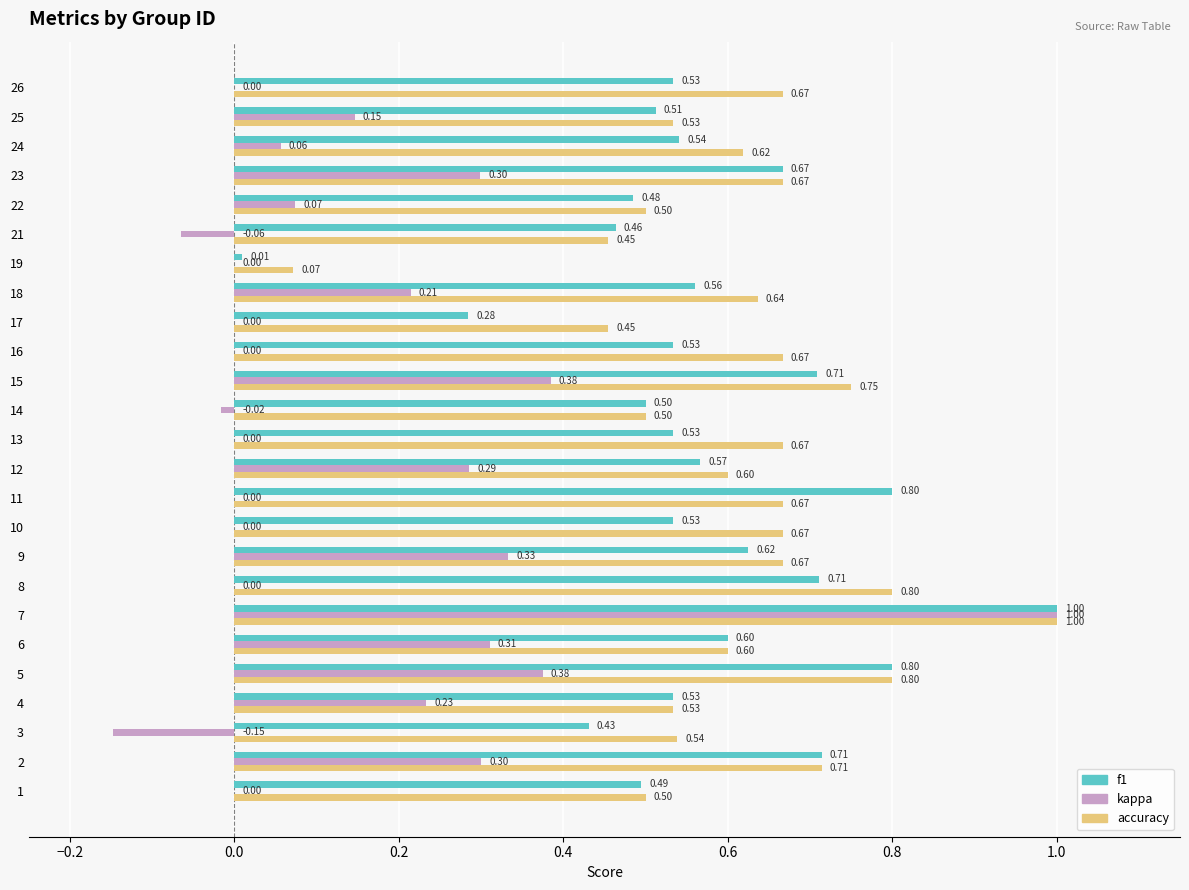

What is the sum of the accuracy values at 17 and 3?

1.0